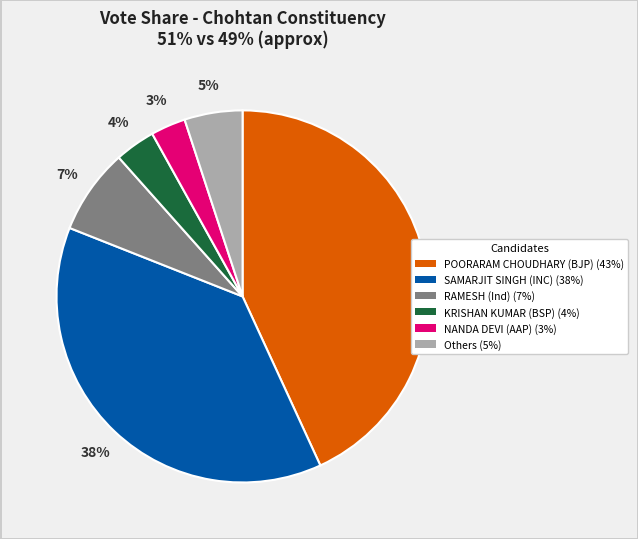

Do NANDA DEVI (AAP) (3%) and SAMARJIT SINGH (INC) (38%) together represent more than half of the pie?

No